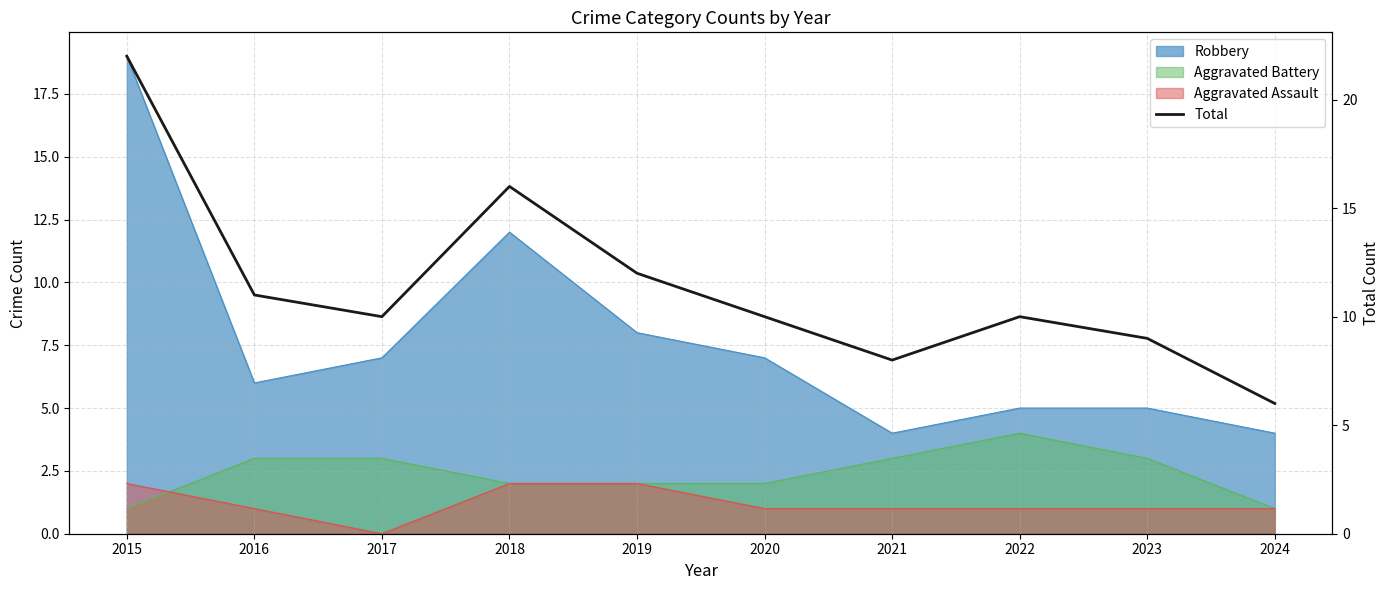

True or false: the data has more than 1 interior local peaks.

True